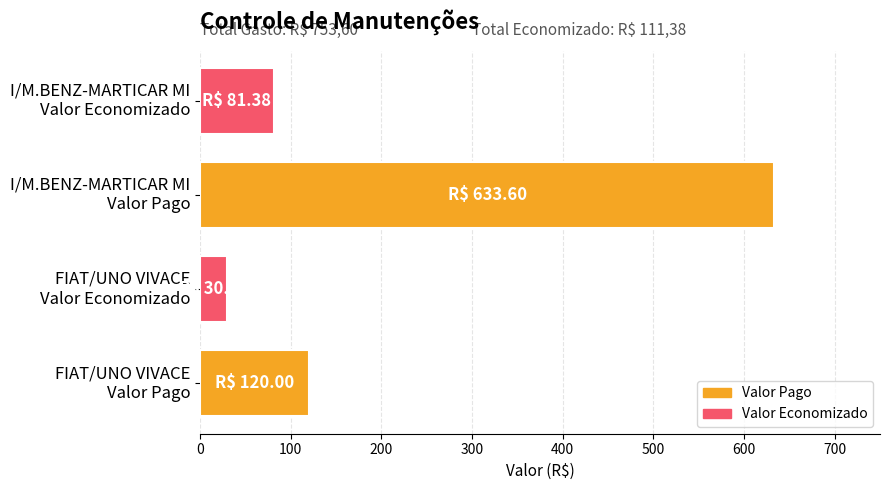

What is the maximum value shown in the chart?

633.6